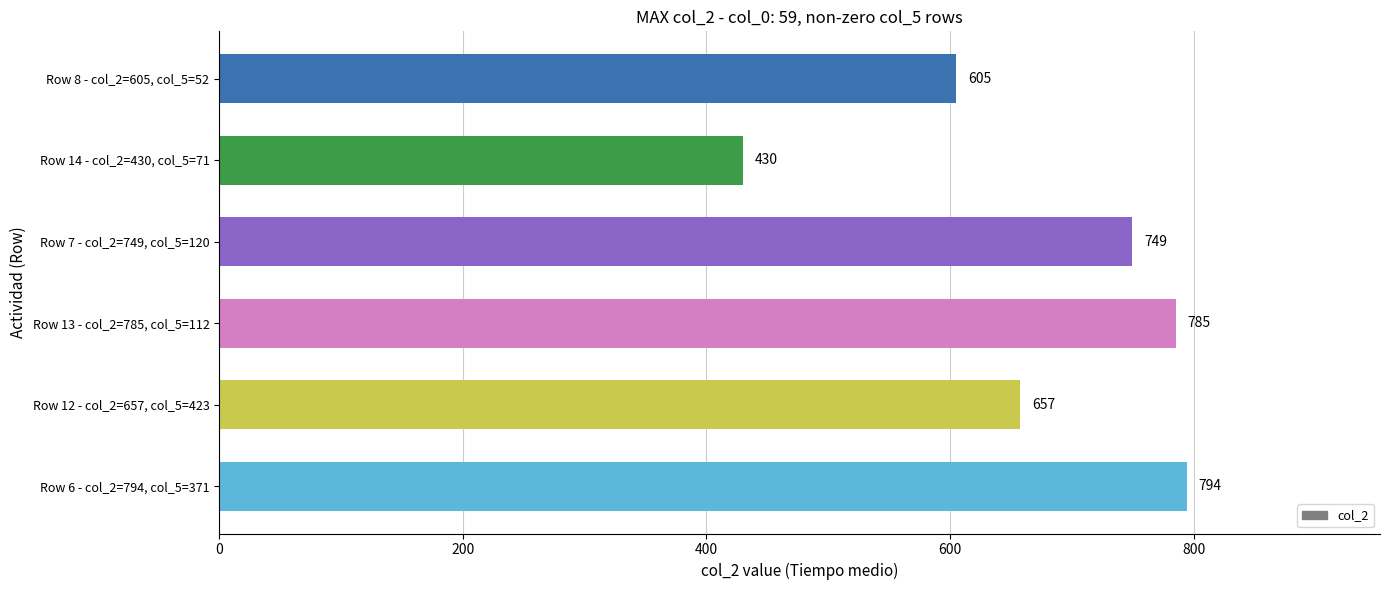

Read the value at Row 8 - col_2=605, col_5=52, to the nearest 5.

605